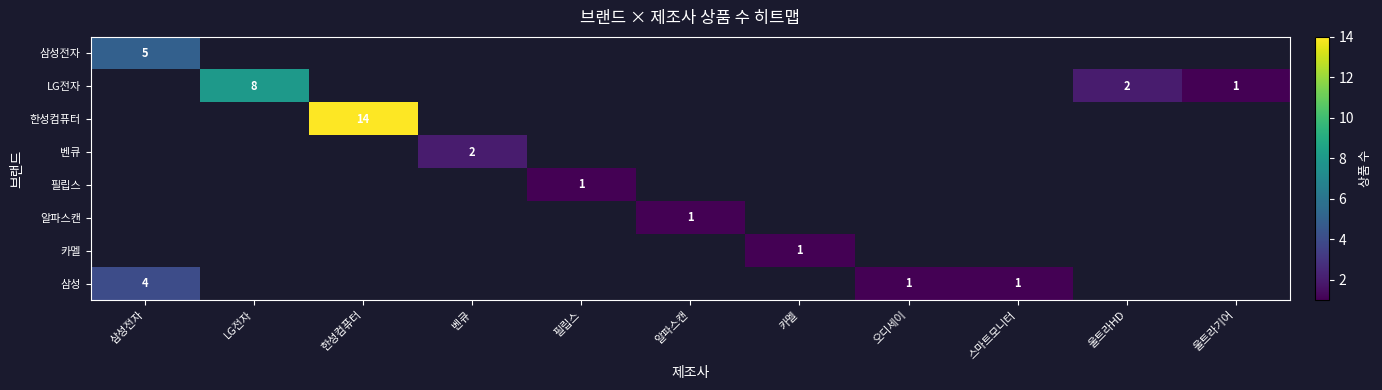

Which has a higher value, 알파스캔 or 오디세이?

오디세이